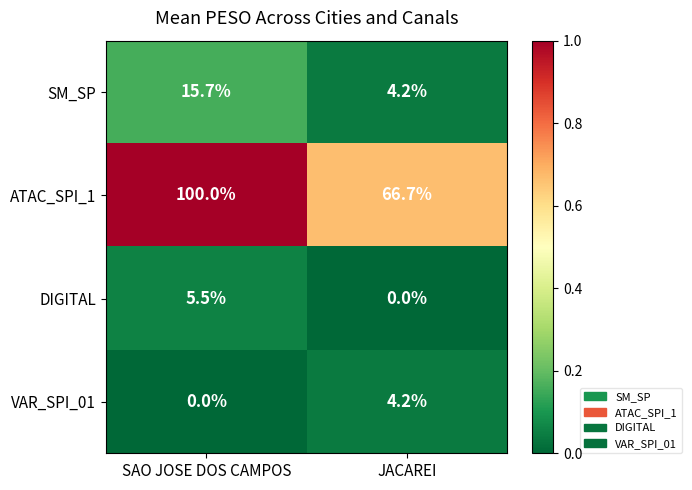

Which series has the largest range (max minus min)?

ATAC_SPI_1